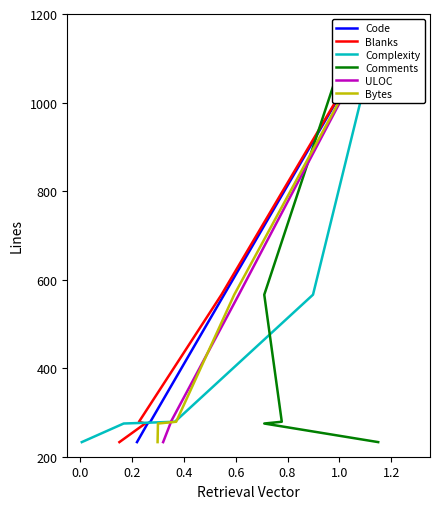

What is the value of the ULOC point at the 3rd from the left?

279